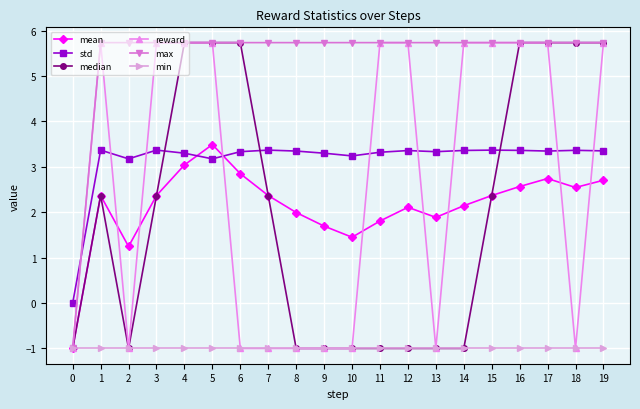

Is the value of std at 18 greater than the value of reward at 8?

Yes